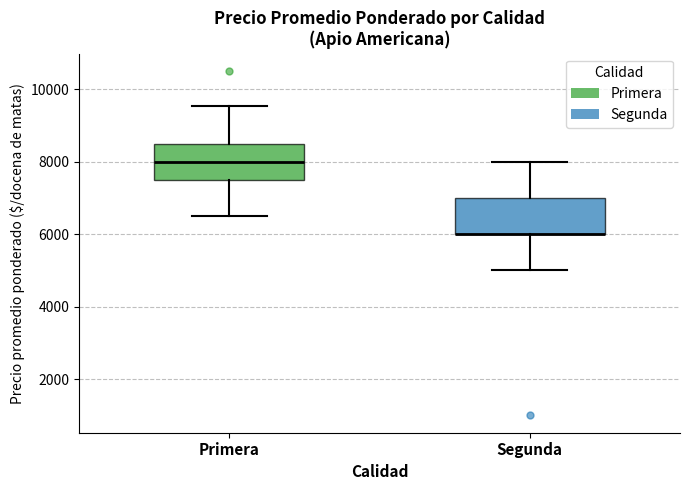

Reading left to right, transcribe this box plot: for each box, give where its median line is, the range the box spans, and where its two whiskers end, as read against the y-axis. The values are not printed on the chart, so give them approximately, as read against the axis.

Primera: median 8000, box 7600 to 8600, whiskers 6600 to 9600
Segunda: median 6000 (drawn on the box's lower edge), box 6000 to 7000, whiskers 5000 to 8000